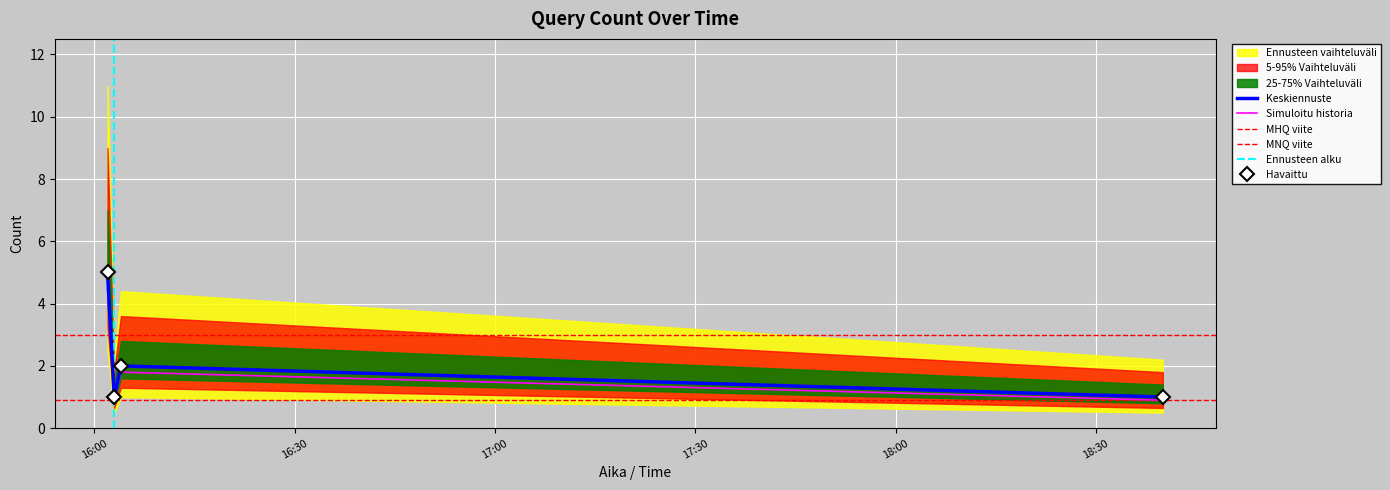

Is it true that the value at 2019-02-23 16:03:00 is 0.9?

True